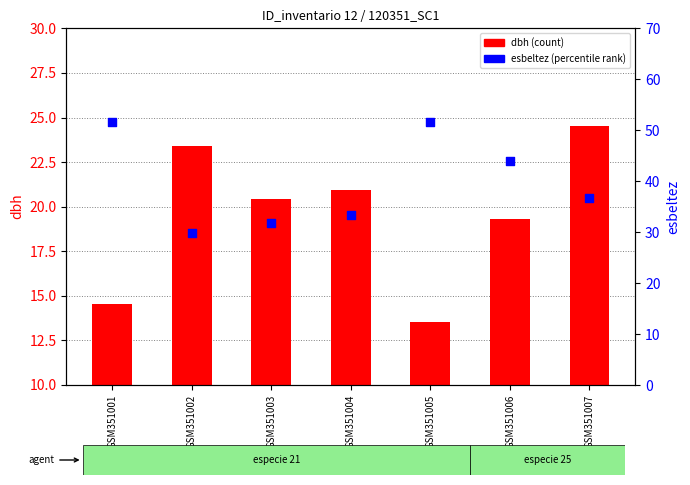

At how many categories does at least one series exceed 25?

7